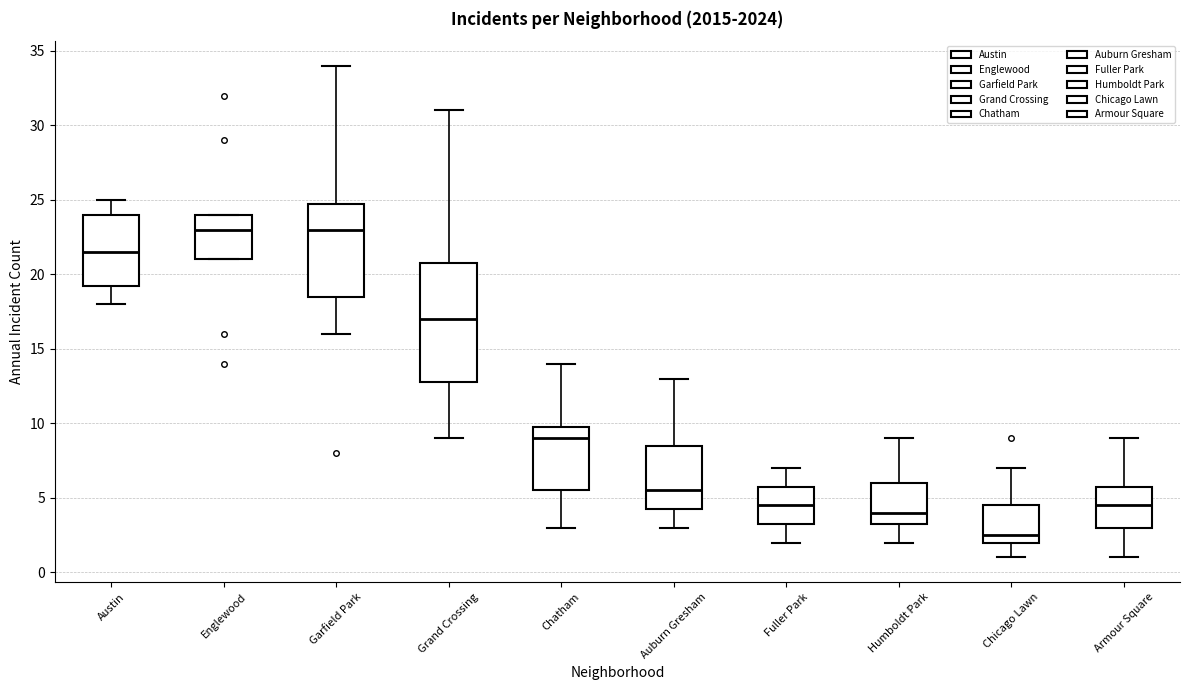

Comparing the boxes themselves (not the whiskers), which one is the tallest?

Grand Crossing